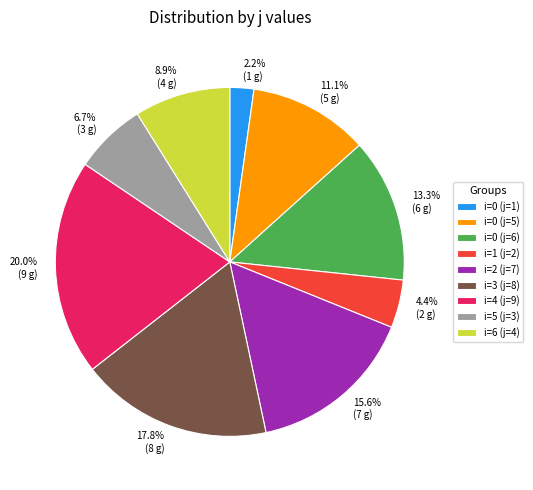

To the nearest percent, what is the combined percentage of i=5 (j=3) and i=6 (j=4)?

16%